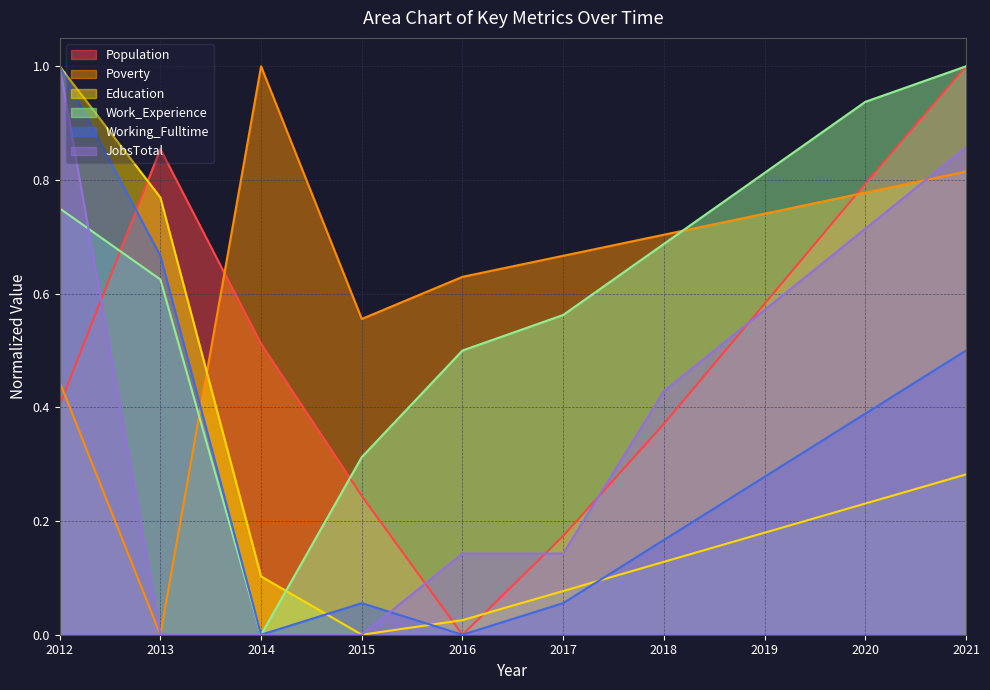

At which category is the sum across all series the highest?

2012